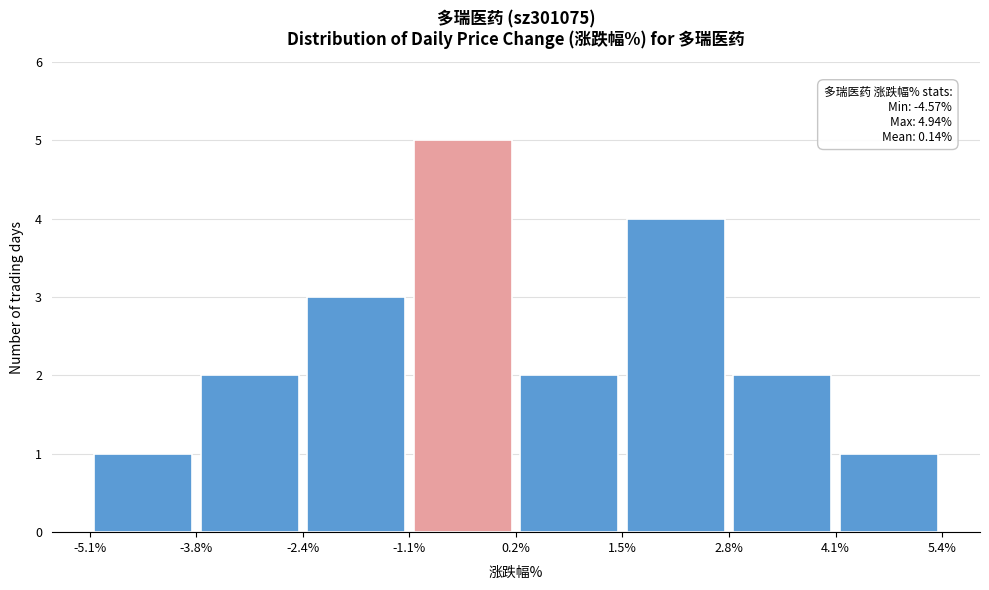

Which range on the x-axis has the tallest bar?

-1.1% to 0.2%